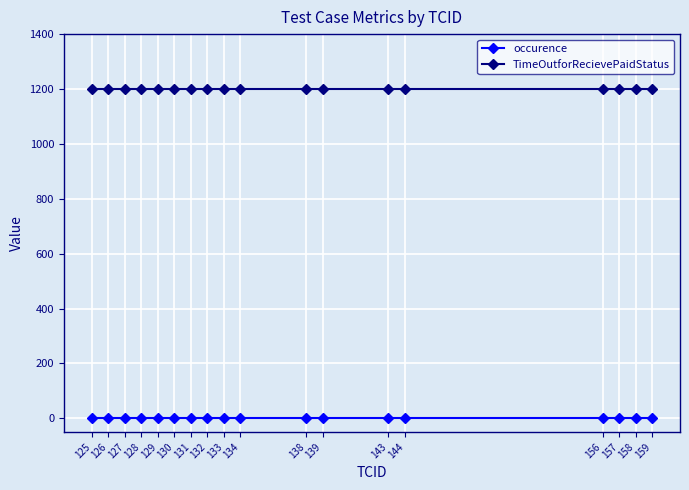

List the series in order of their overall mean, highest first.

TimeOutforRecievePaidStatus, occurence